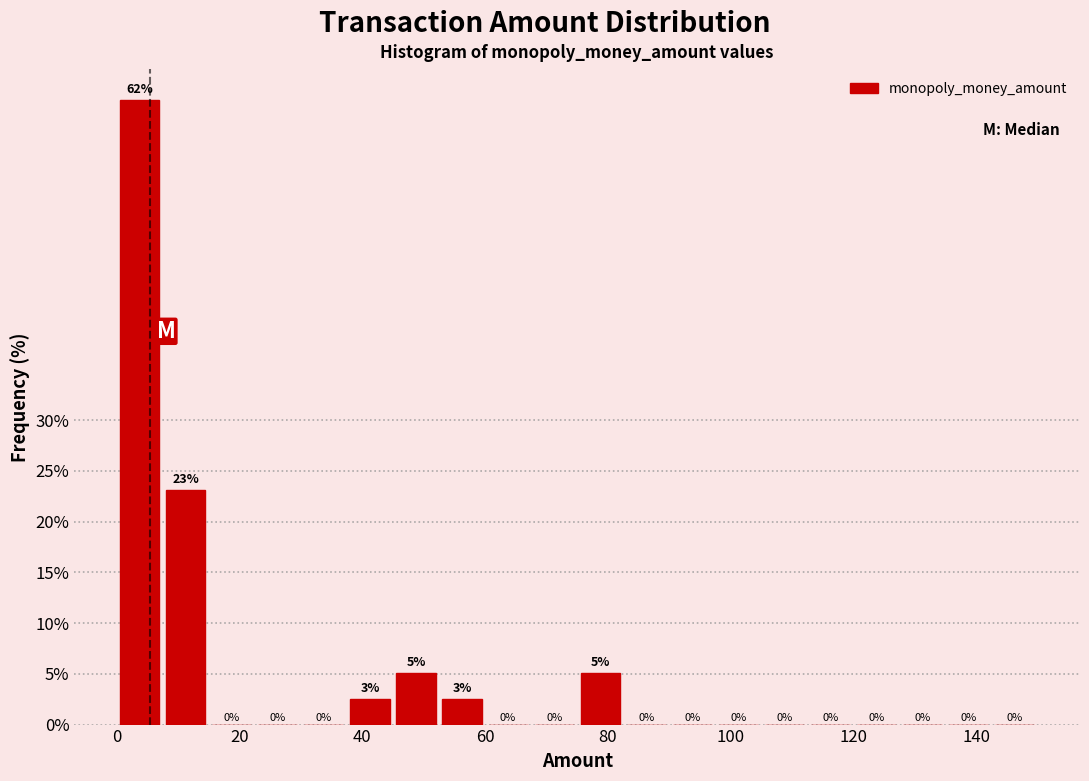

Around what value on the x-axis is the tallest bar? Give the approximate position of its centre, as read against the axis.

4